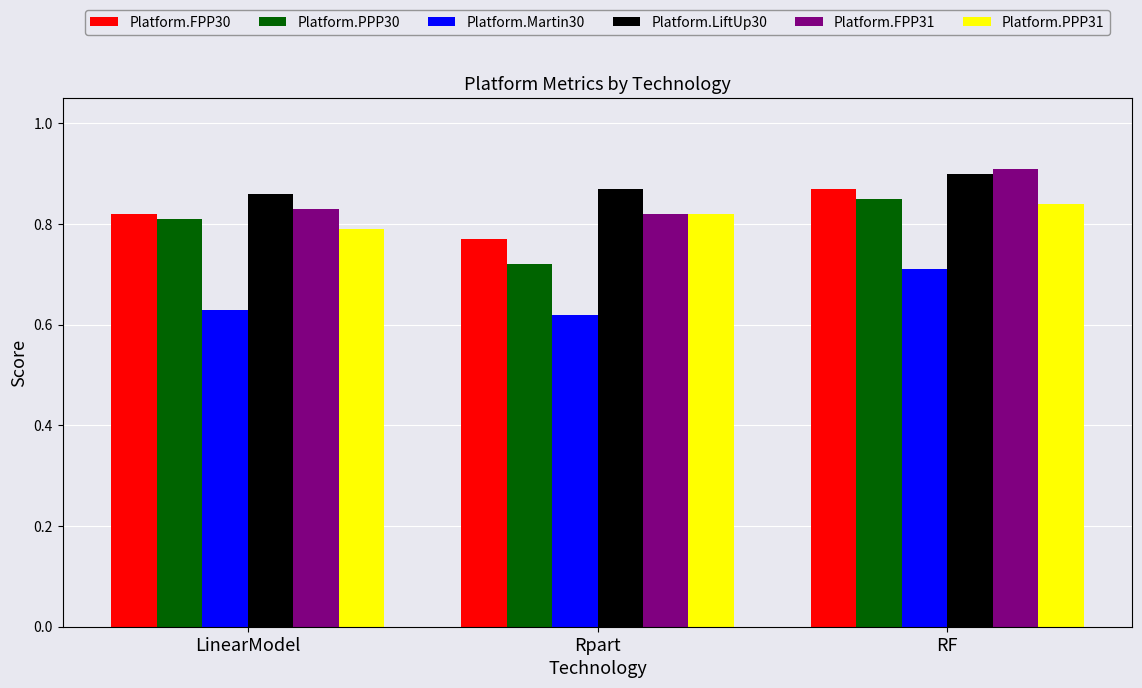

Is it true that Platform.FPP30 equals 0.3 at Rpart?

False